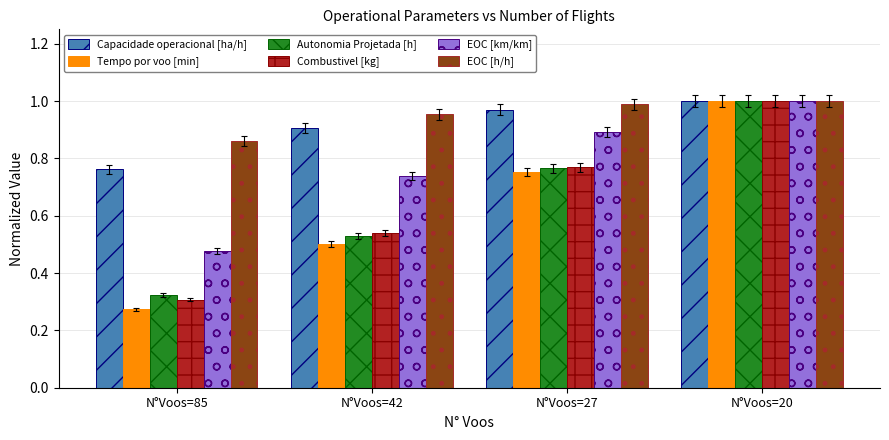

How many groups of bars are there?

4